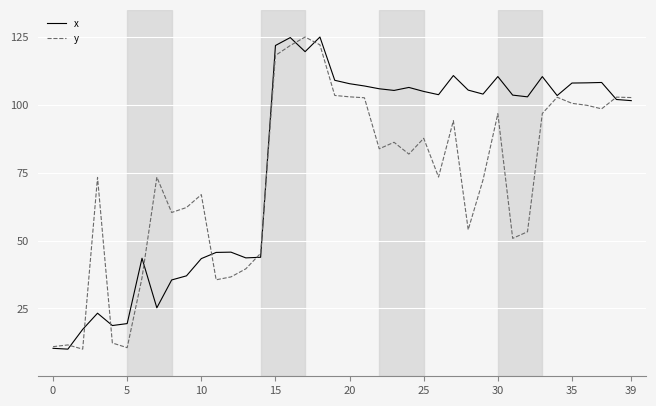

Rank the series by their average value, from highest to lowest.

x, y